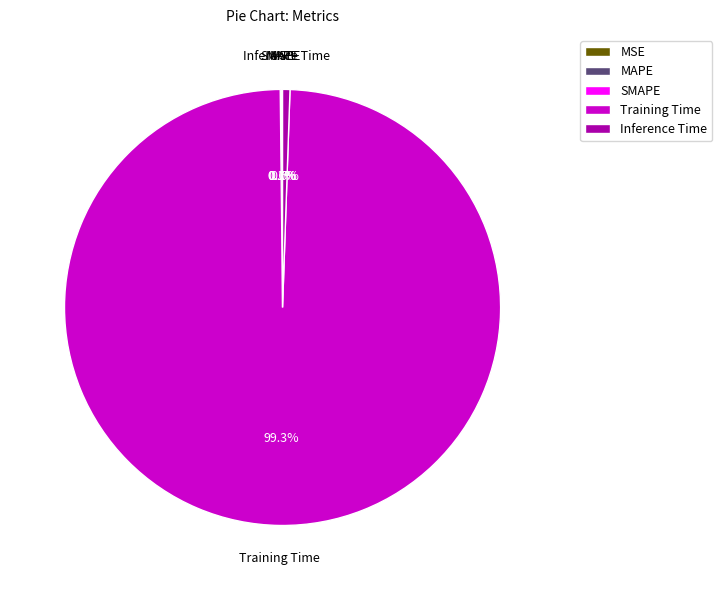

Is Training Time the majority of the pie?

Yes